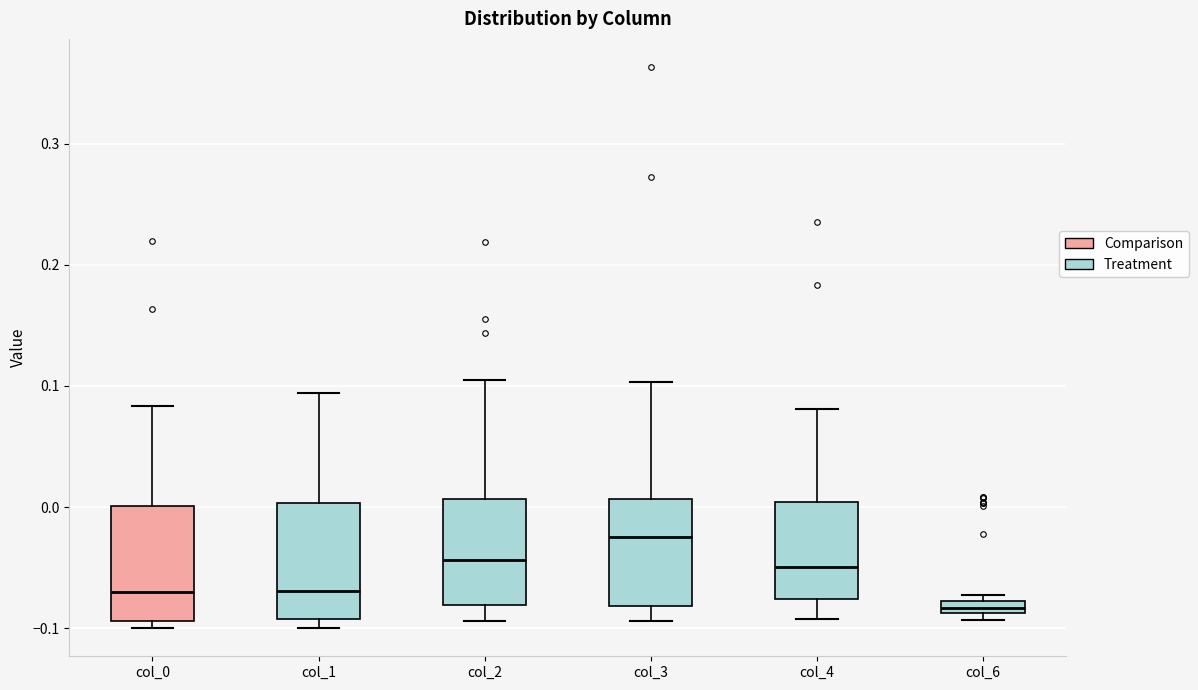

Where does the median line of the box for col_0 sit on the y-axis? The values are not printed on the chart, so give them approximately, as read against the axis.

-0.07